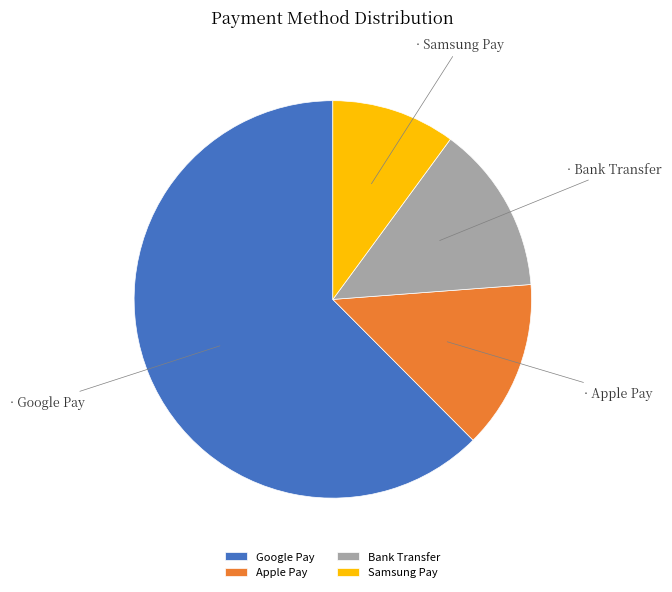

What is the smallest slice in the pie chart?

Samsung Pay